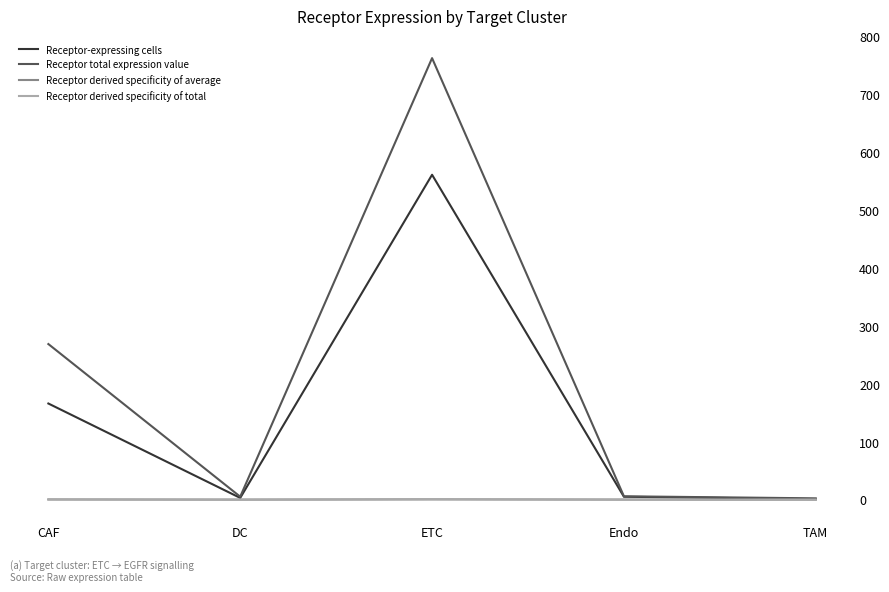

Which series has the widest spread of values?

Receptor total expression value